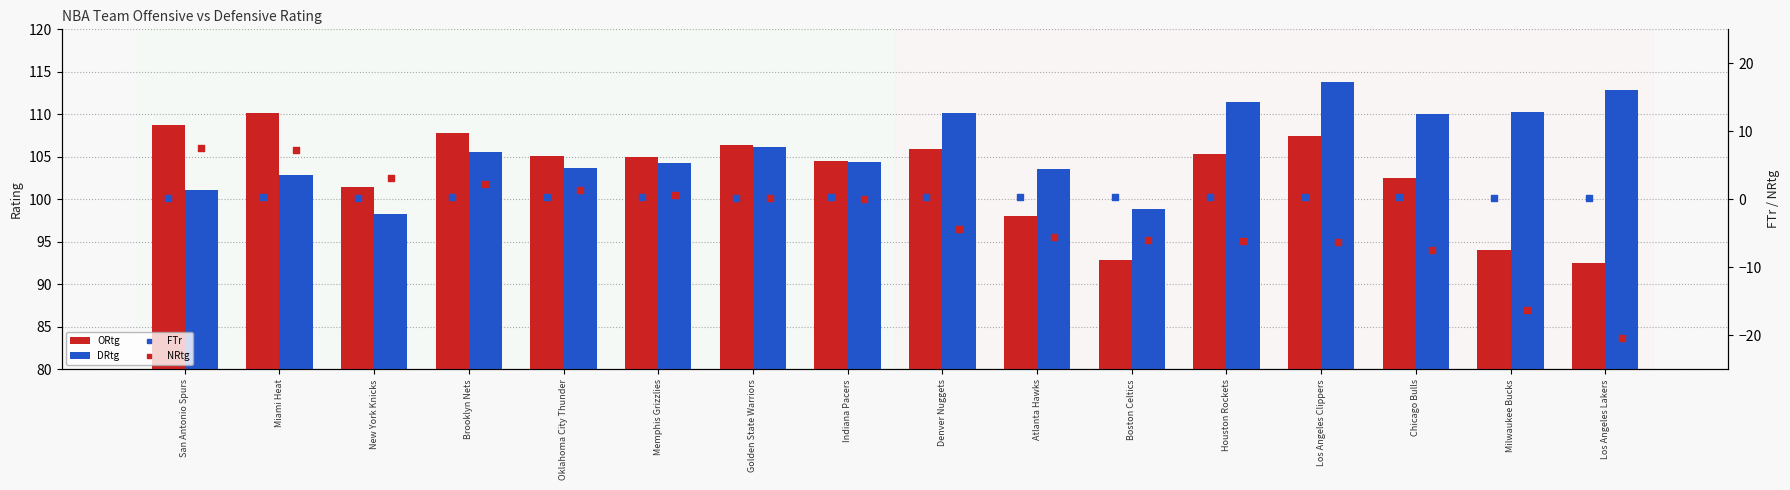

Which series has the largest total across all categories?

DRtg